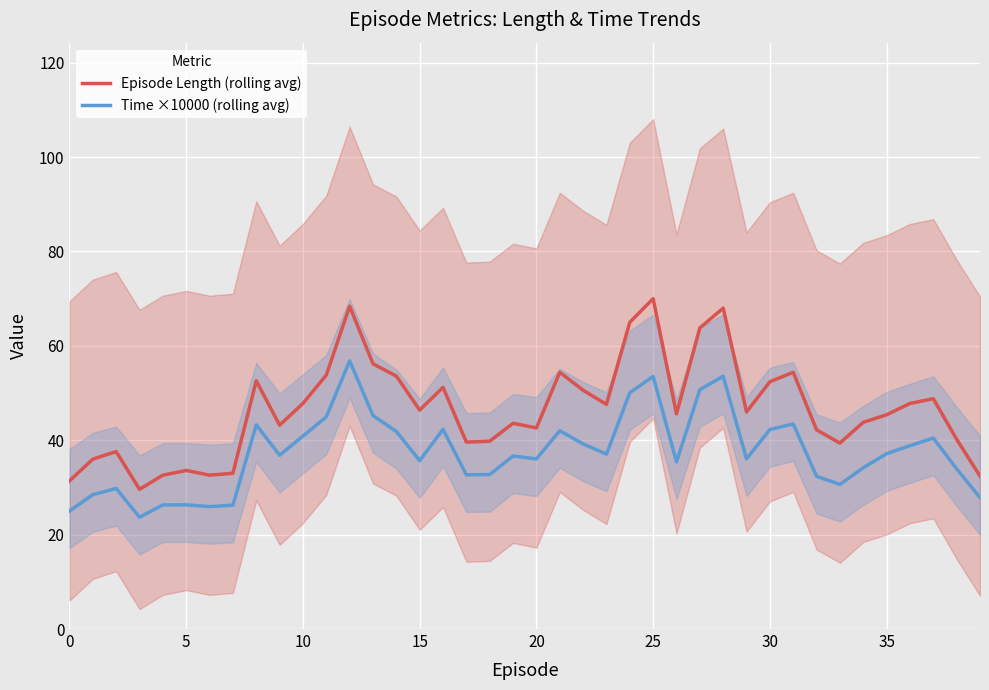

True or false: Time ×10000 (rolling avg) and Episode Length (rolling avg) cross at least once.

False